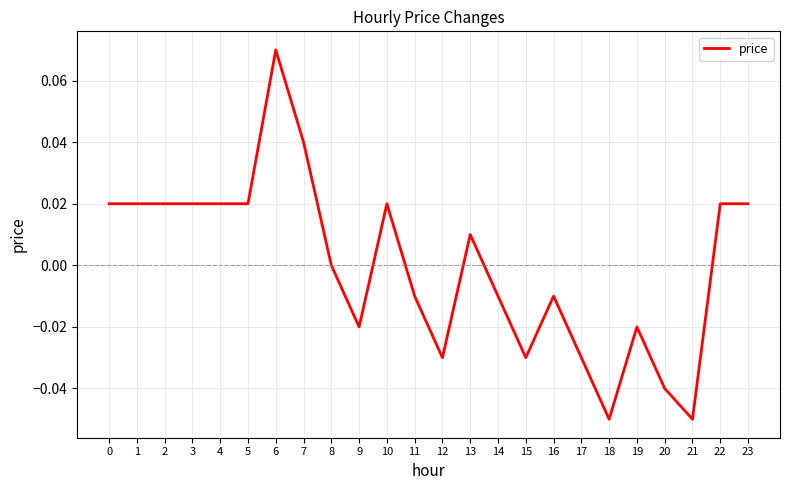

Which category has the highest value across all series?

6